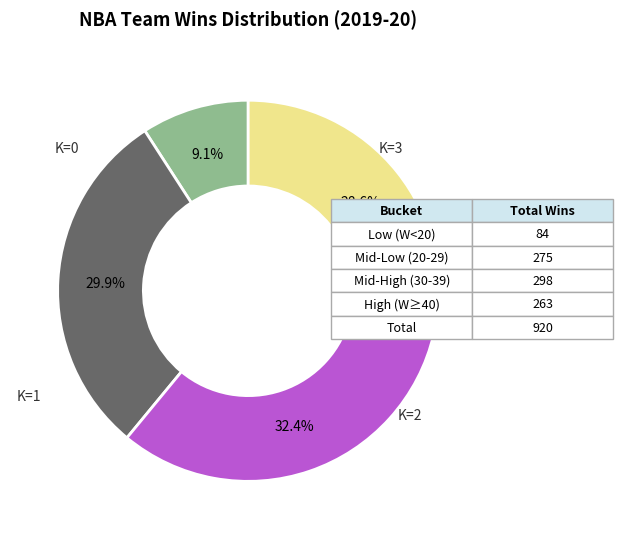

Is there a majority slice in this chart?

No